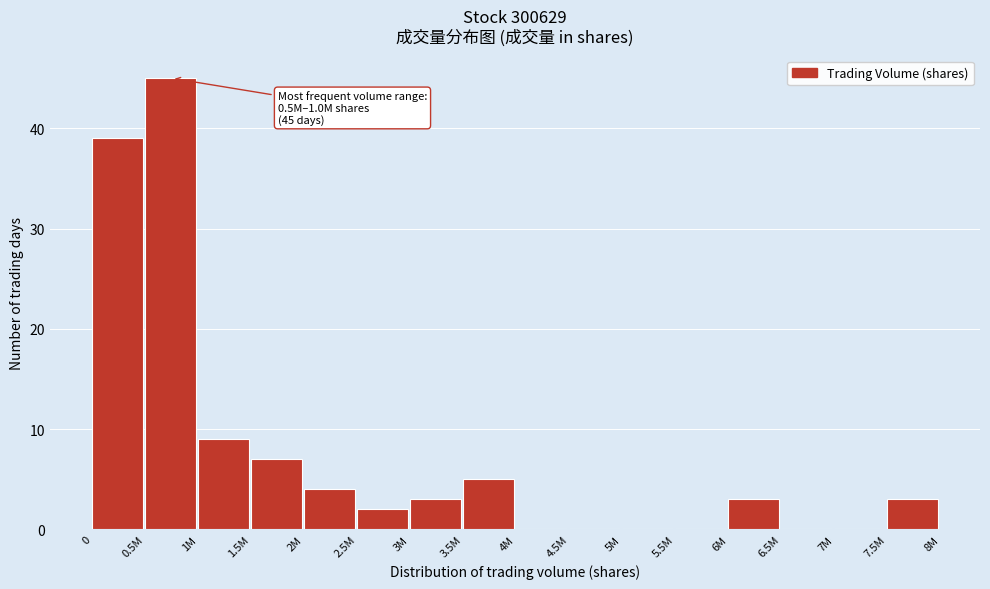

Reading left to right, what are all the values shown in this chart?

0=39	0.5M=45	1M=9	1.5M=7	2M=4	2.5M=2	3M=3	3.5M=5	4M=0	4.5M=0	5M=0	5.5M=0	6M=3	6.5M=0	7M=0	7.5M=3